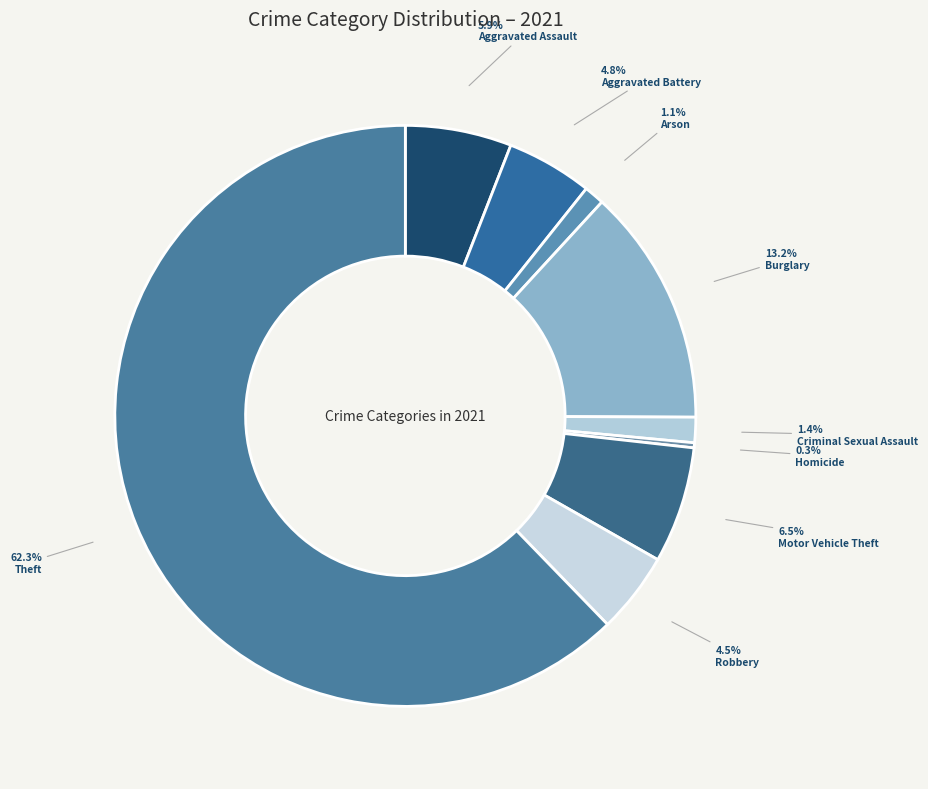

How many slices are in this pie chart?

9